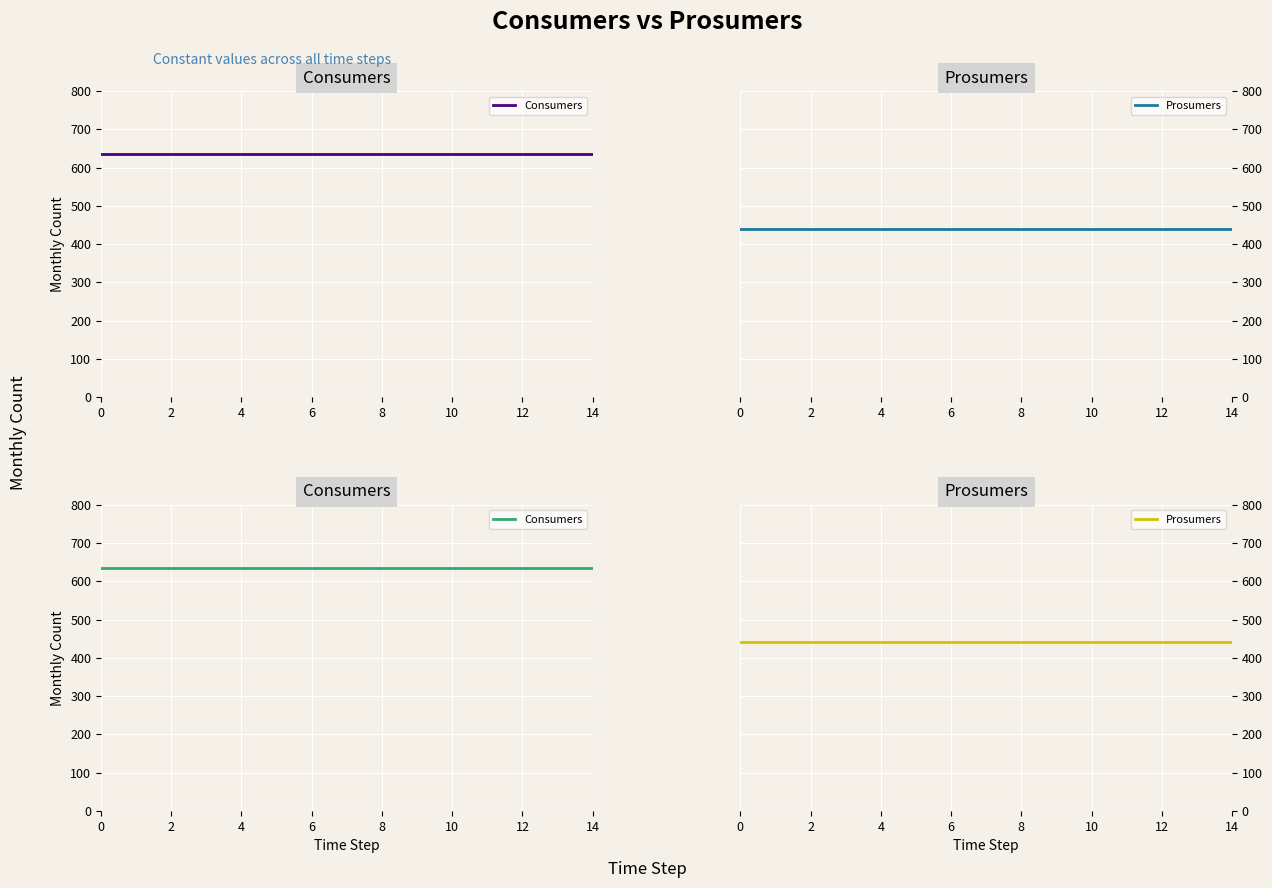

True or false: Consumers and Prosumers intersect in this chart.

False